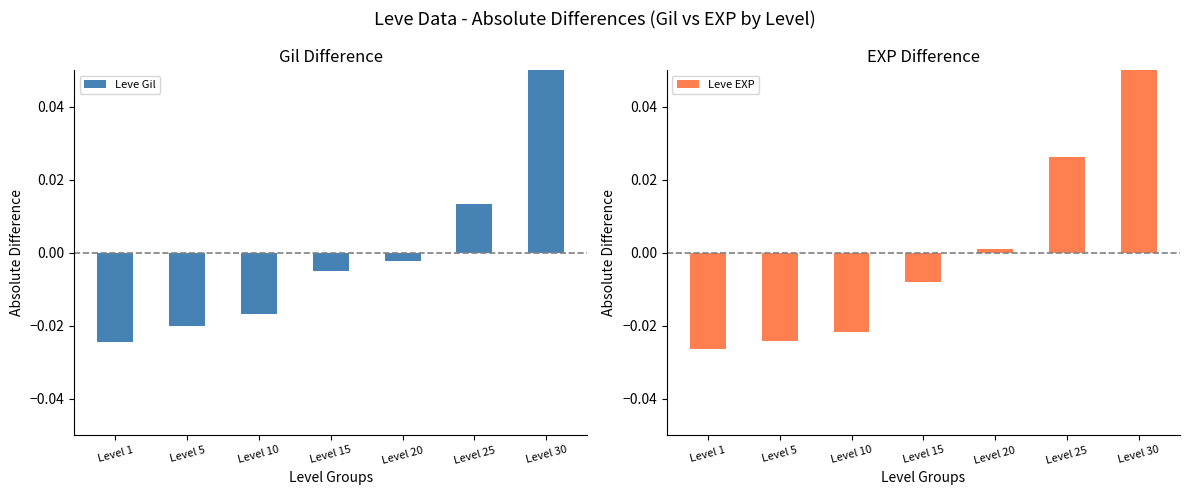

Reading left to right, transcribe all the data shown in this chart.

Leve Gil: -0.0	-0.0	-0.0	-0.0	-0.0	0.0	0.1
Leve EXP: -0.0	-0.0	-0.0	-0.0	0.0	0.0	0.1